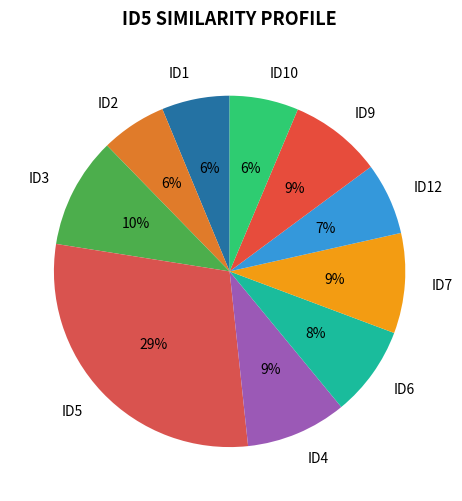

What percentage is the ID12 slice, to the nearest percent?

7%